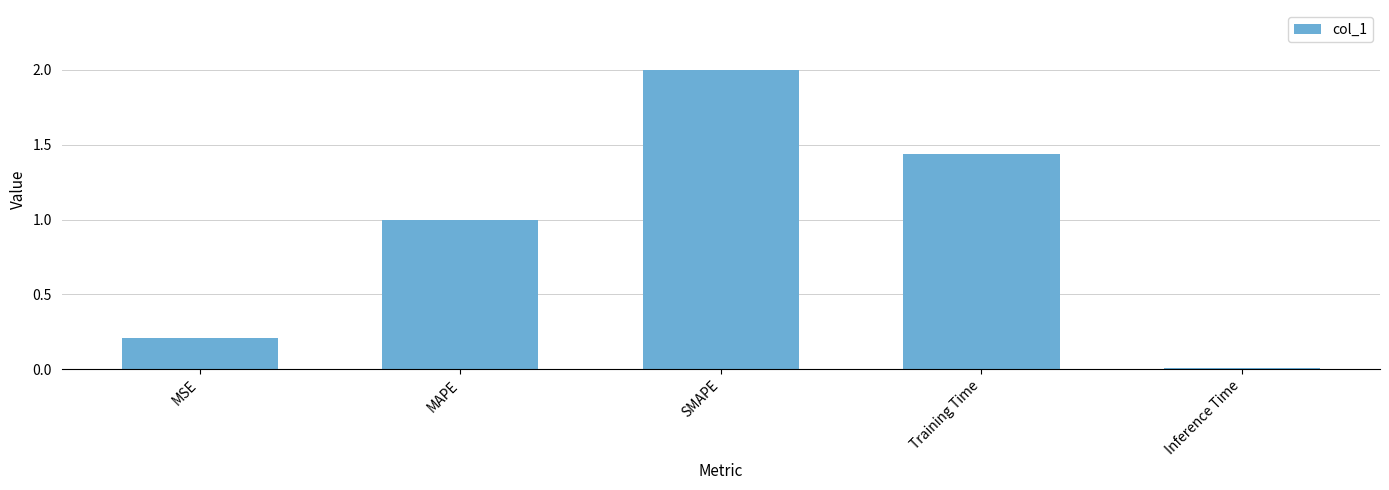

What is the approximate value at MSE?

0.2